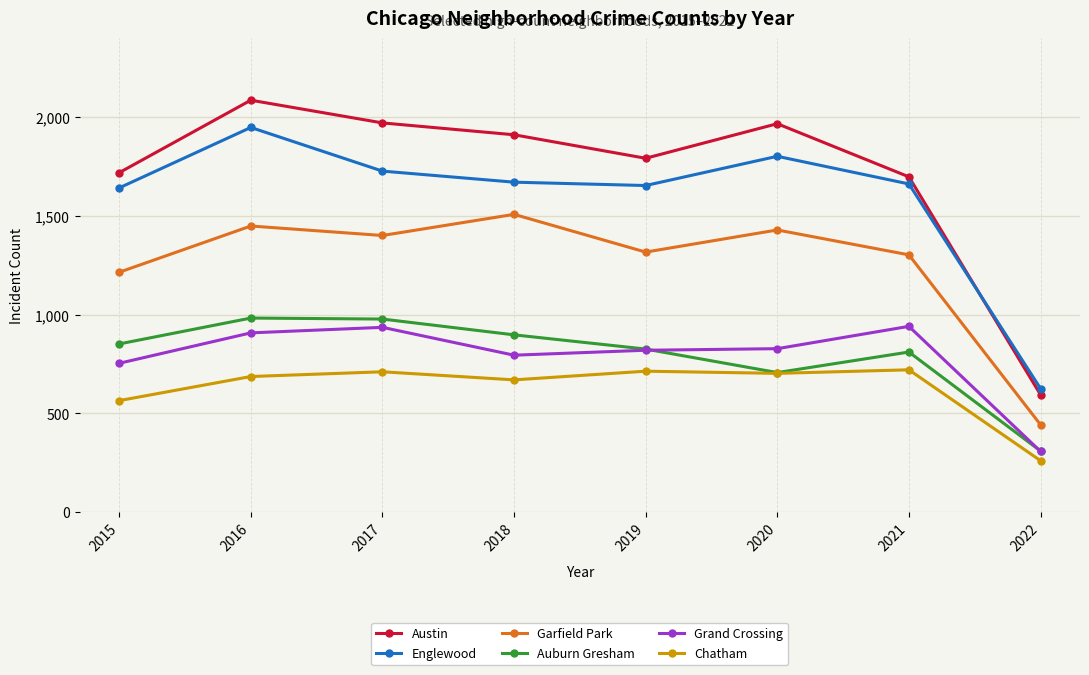

At which category is the sum across all series the highest?

2016